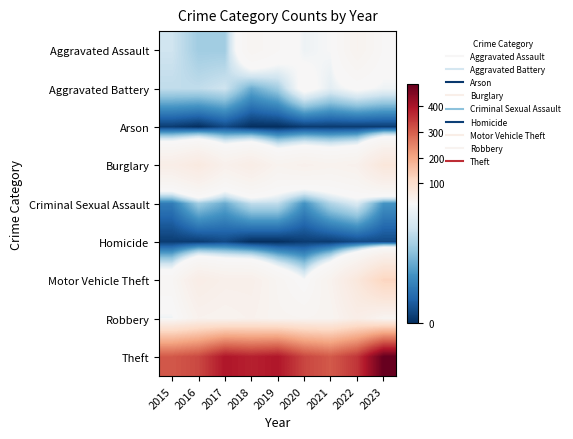

At how many categories does at least one series exceed 100?

9